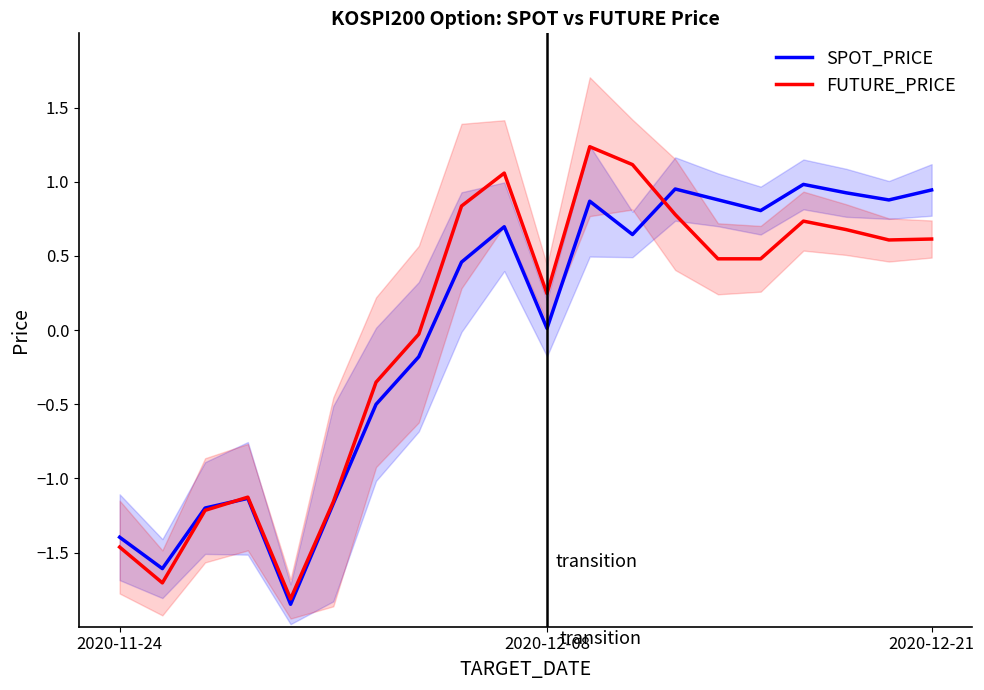

What is the smallest value displayed?

-1.8